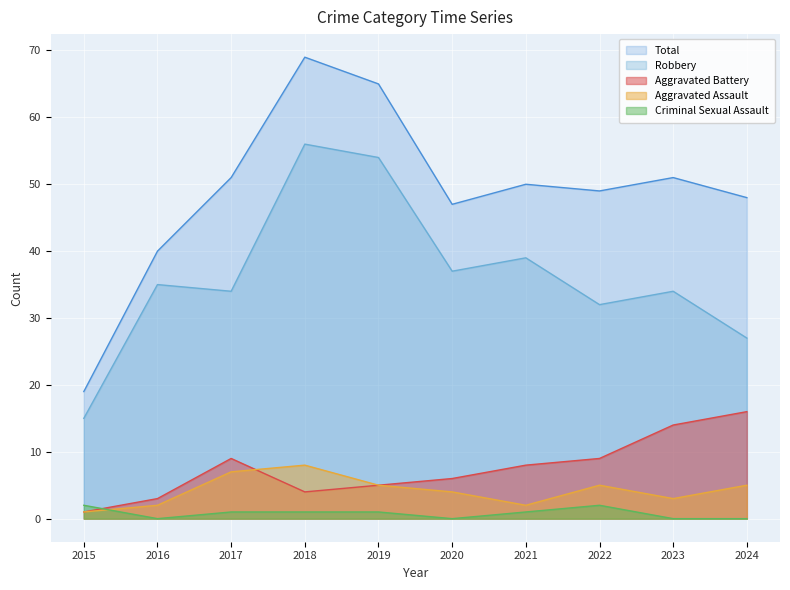

What is the difference between the second highest and minimum values in the Robbery series?

39